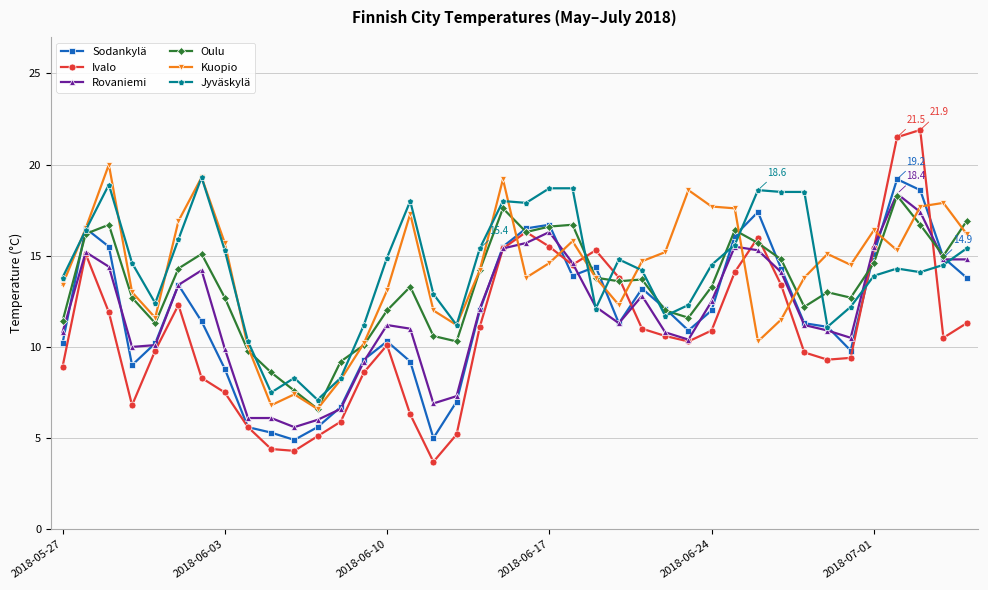

What is the smallest value displayed?

3.7